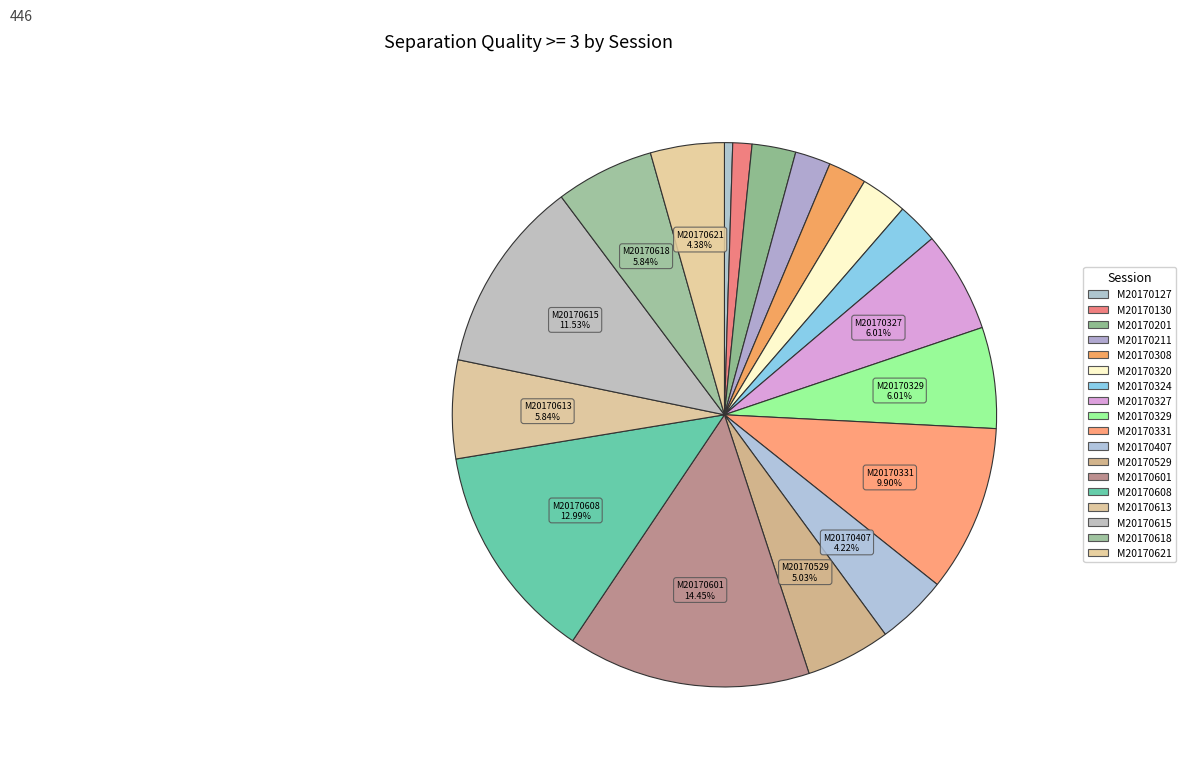

What is the ratio of the value at M20170324 to the value at M20170201?

0.9